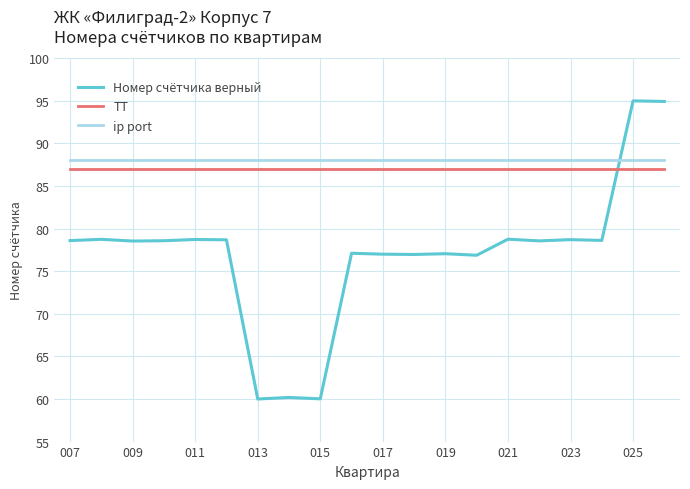

True or false: ТТ and ip port intersect in this chart.

False